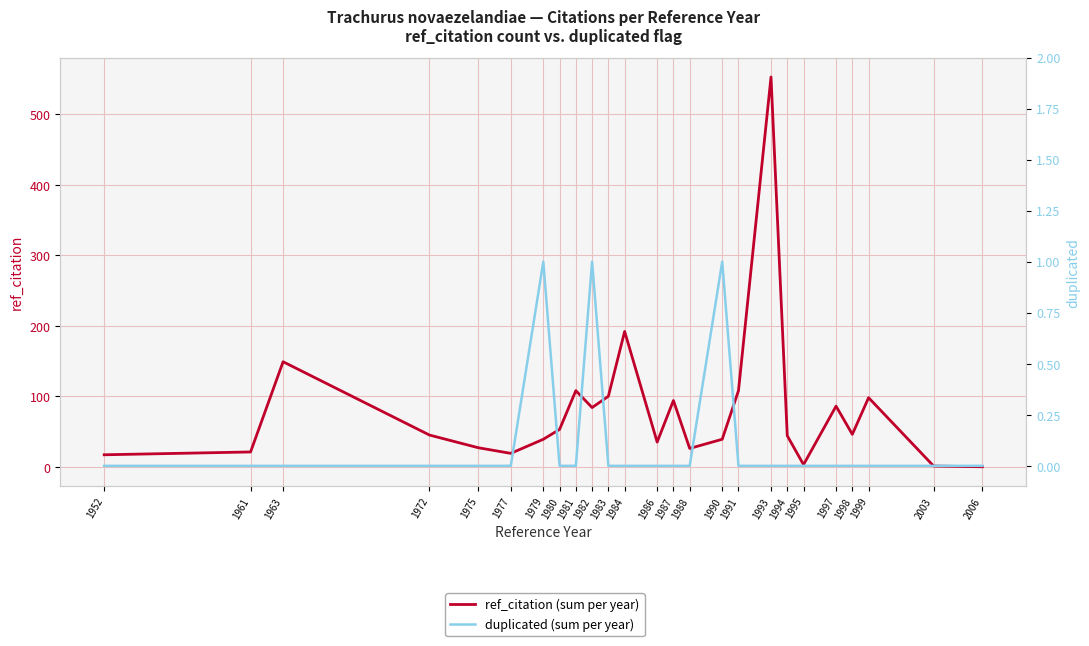

How many values in duplicated (sum per year) are above zero?

3